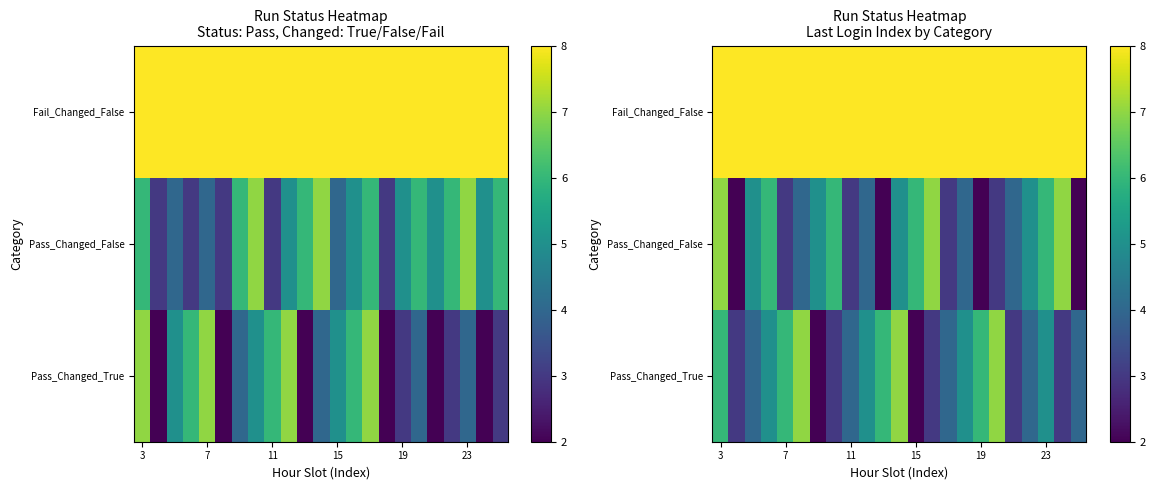

Which series has the widest spread of values?

Pass_Changed_True